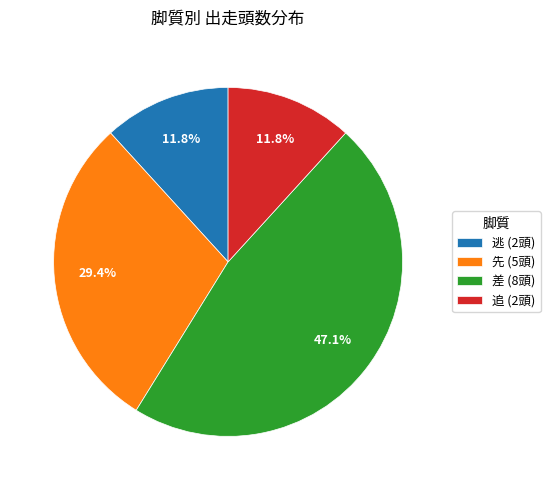

Does 先 represent more than half of the total?

No